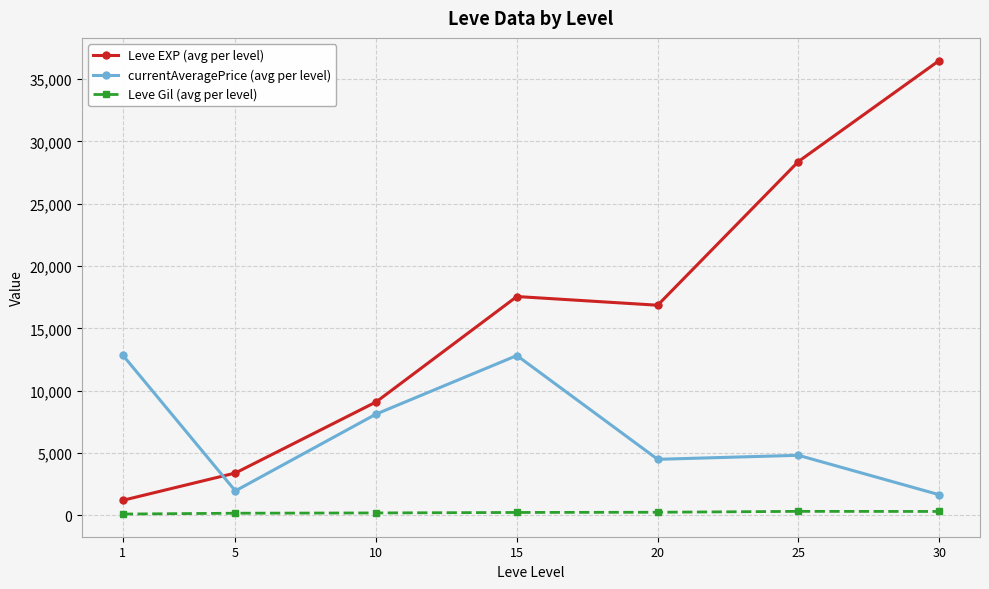

What is the lowest value of the Leve EXP (avg per level) series?

1213.3